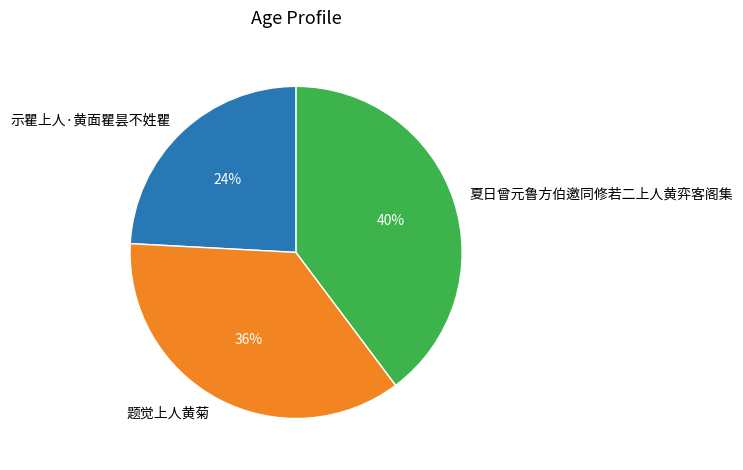

Which has a higher value, 题觉上人黄菊 or 示瞿上人·黄面瞿昙不姓瞿?

题觉上人黄菊